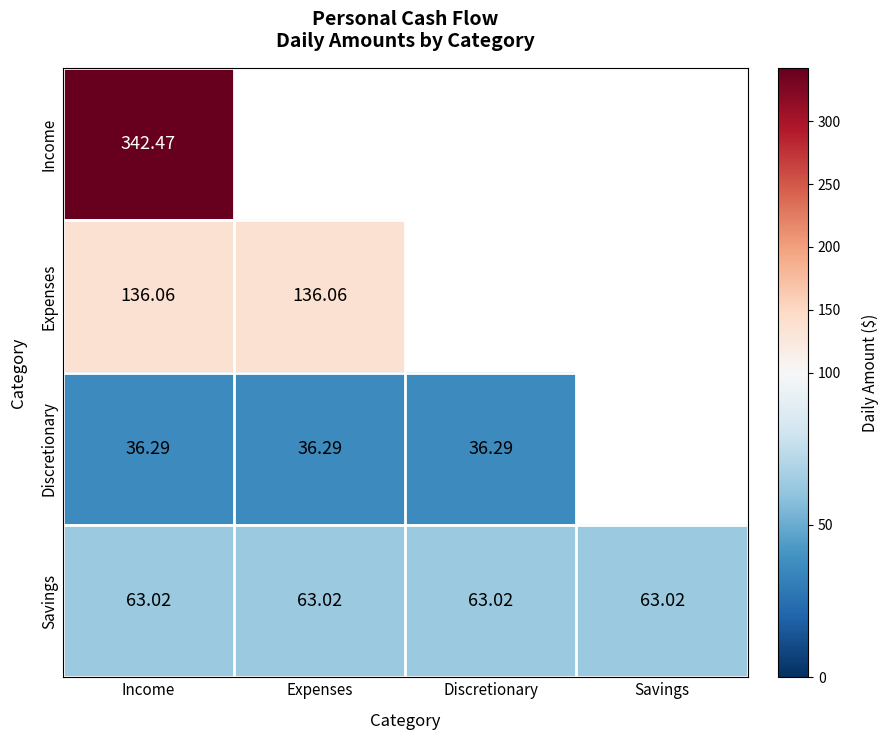

What is the greatest value displayed?

342.5